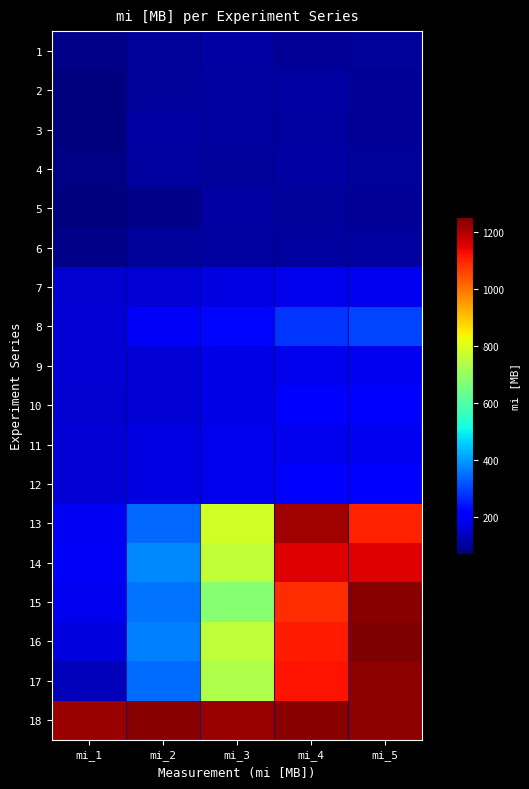

Rank the series at mi_5 from highest to lowest value.

16, 15, 17, 18, 14, 13, 8, 10, 12, 9, 11, 7, 6, 1, 4, 5, 2, 3